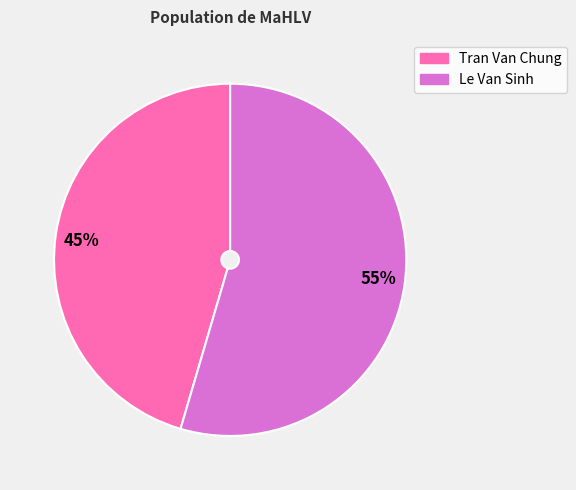

What is the largest slice in the pie chart?

Le Van Sinh